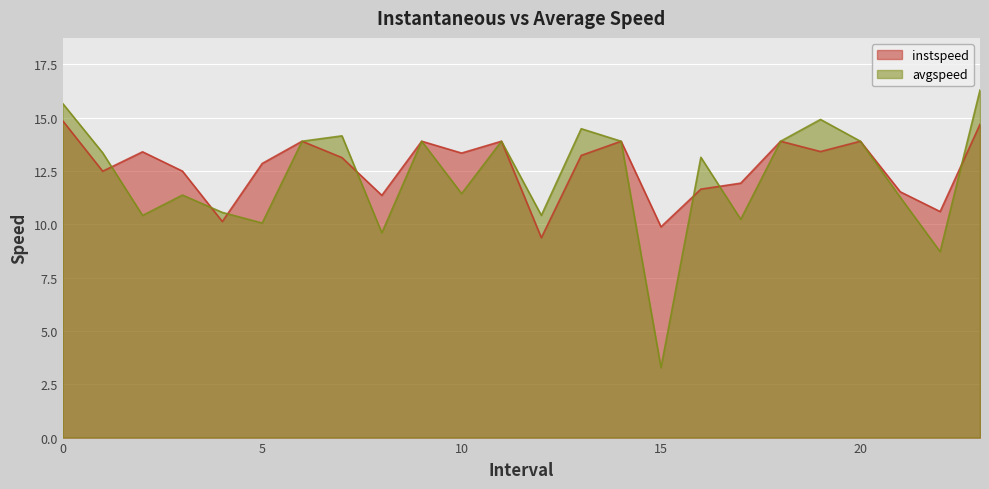

The value of avgspeed at 4.0 is 10.6. True or false?

True